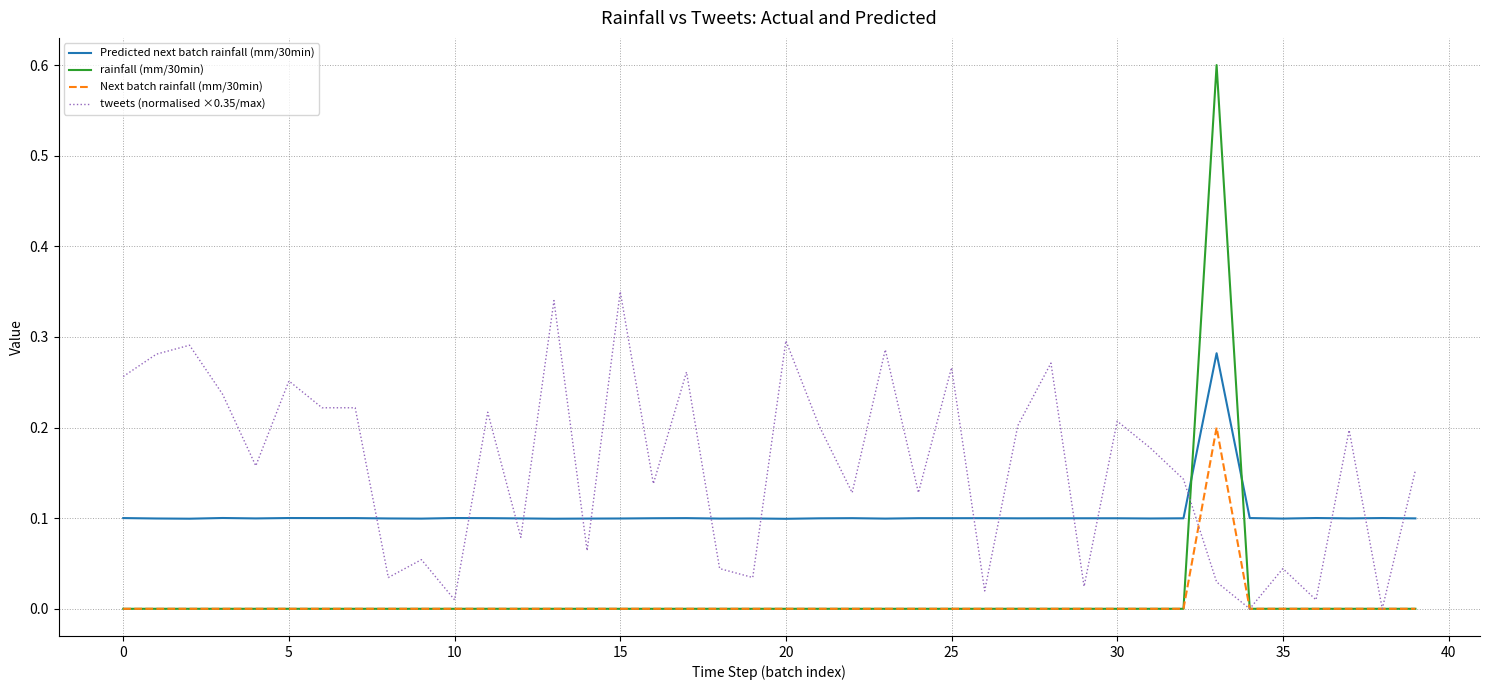

List the series in order of their peak value, highest first.

rainfall (mm/30min), tweets (normalised ×0.35/max), Predicted next batch rainfall (mm/30min), Next batch rainfall (mm/30min)